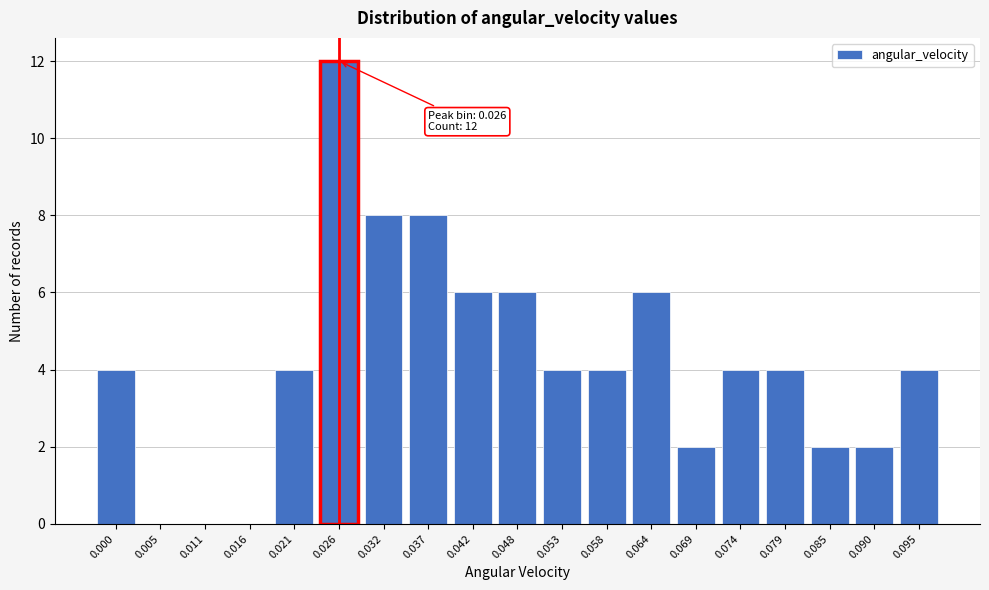

Reading left to right, what are all the values shown in this chart?

0.000=4	0.005=0	0.011=0	0.016=0	0.021=4	0.026=12	0.032=8	0.037=8	0.042=6	0.048=6	0.053=4	0.058=4	0.064=6	0.069=2	0.074=4	0.079=4	0.085=2	0.090=2	0.095=4